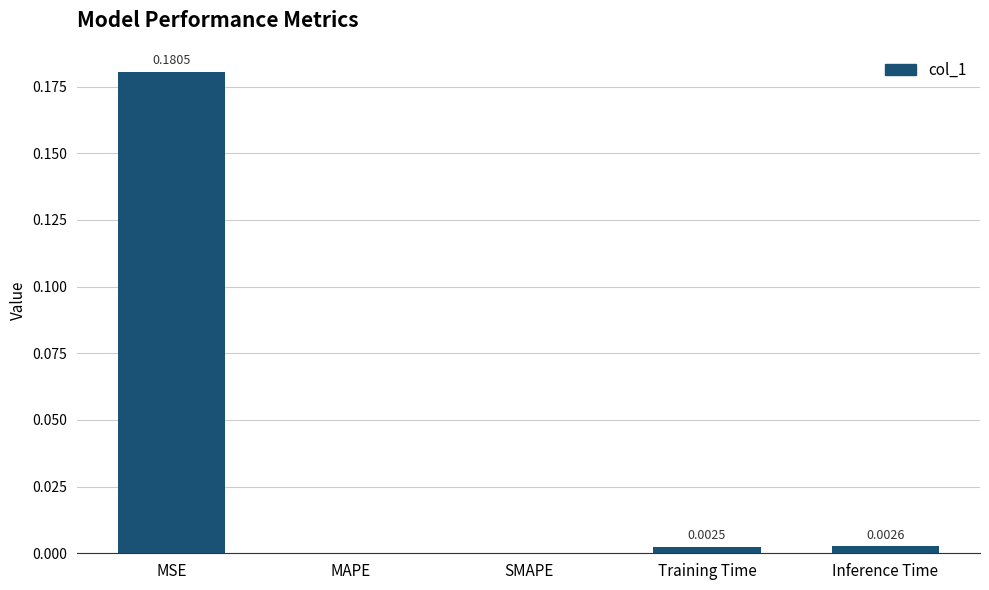

How many distinct data groups are displayed?

1